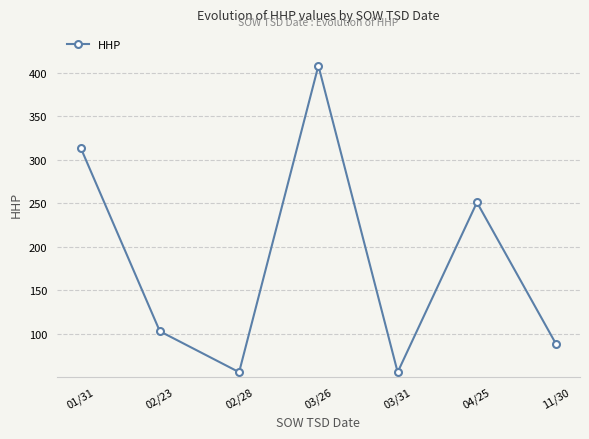

Is it true that the value at 02/28 is 56?

True